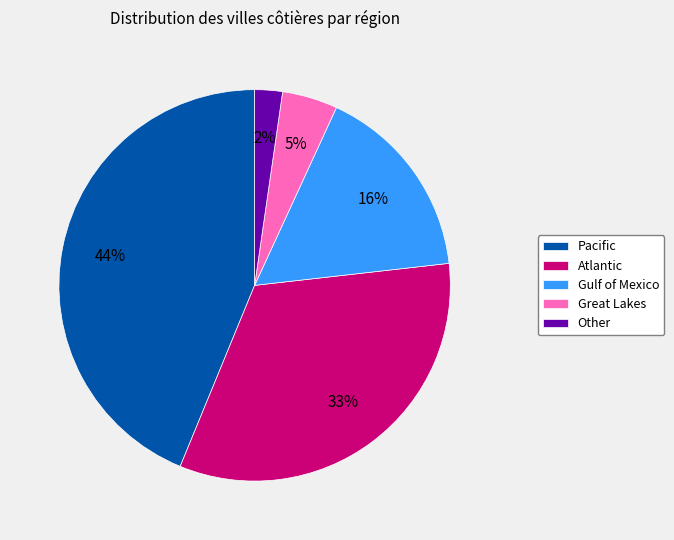

Count the number of slices in the pie.

5